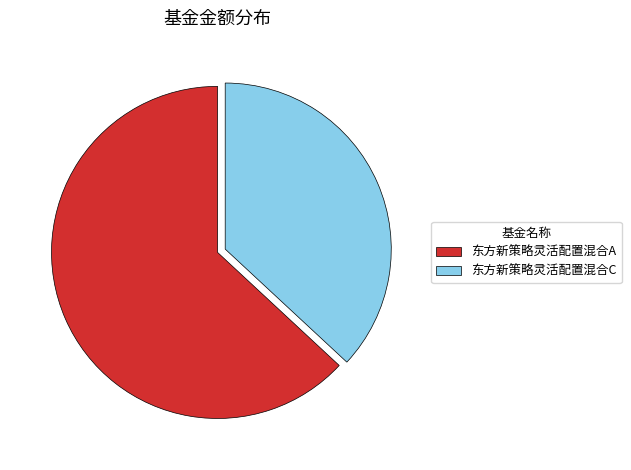

Is there any slice that represents more than half of the pie?

Yes